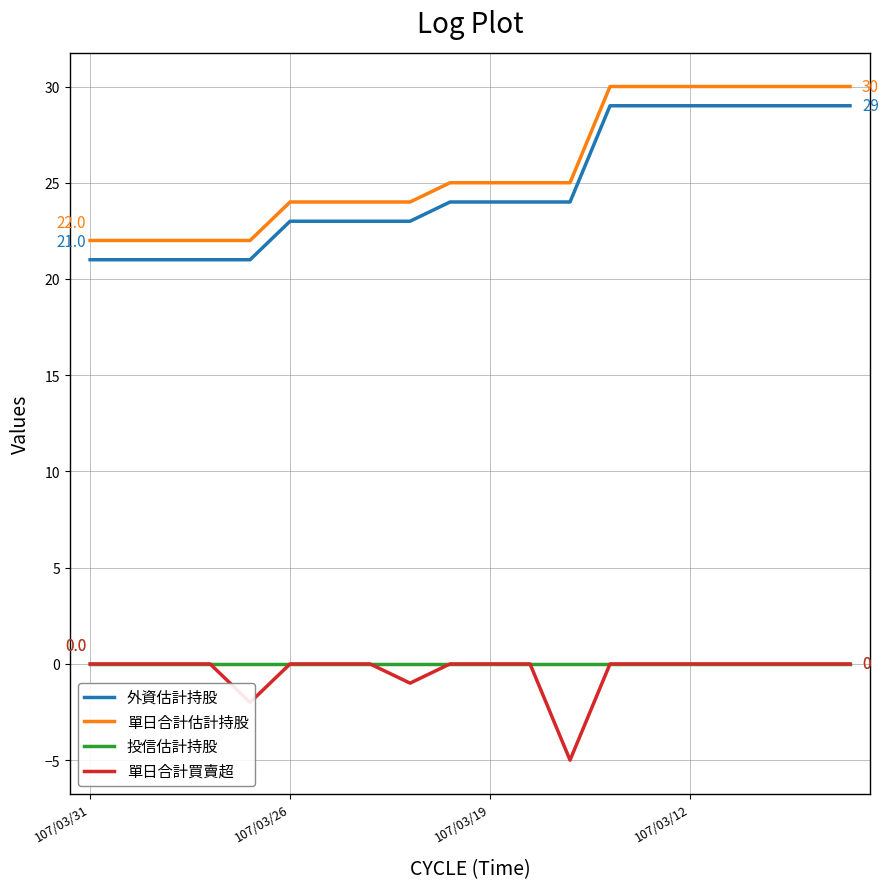

True or false: 單日合計買賣超 and 外資估計持股 cross at least once.

False